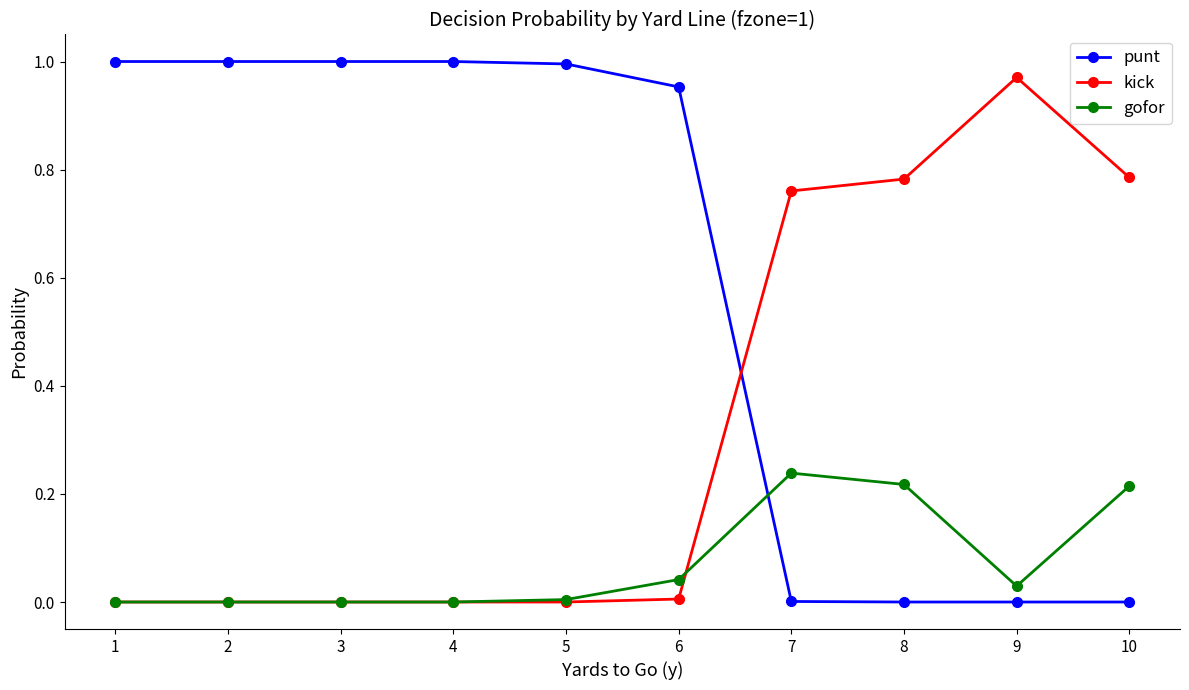

Does the chart have visible grid lines?

No